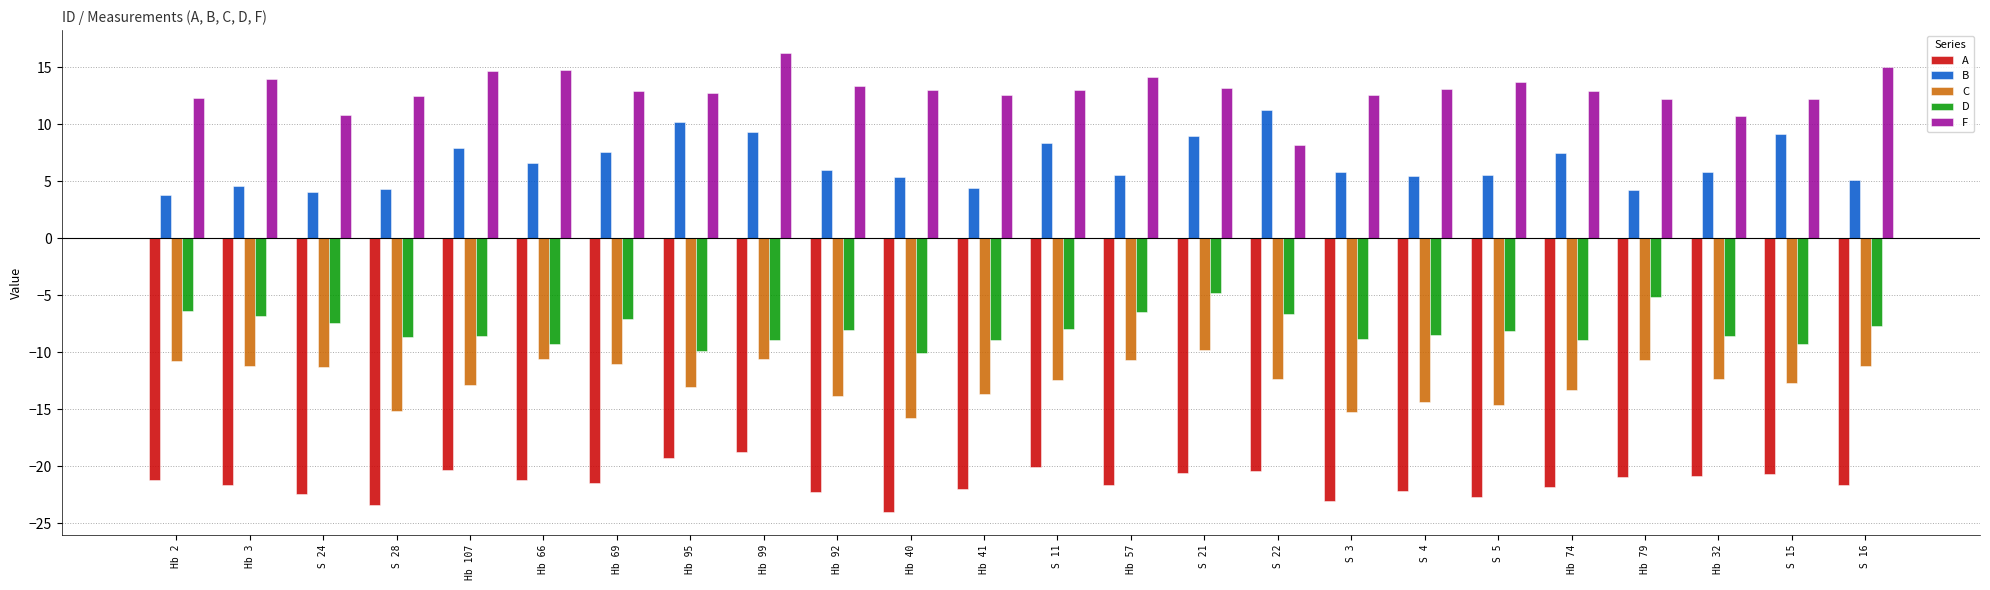

True or false: A has a value of -21.8 at Hb 74.

True